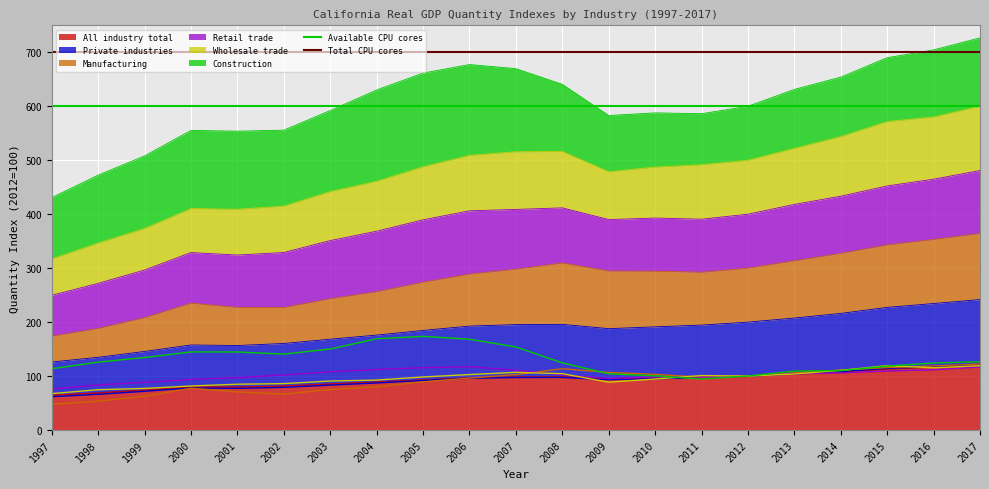

The All industry total series shows 73.8 at 1999. True or false?

True